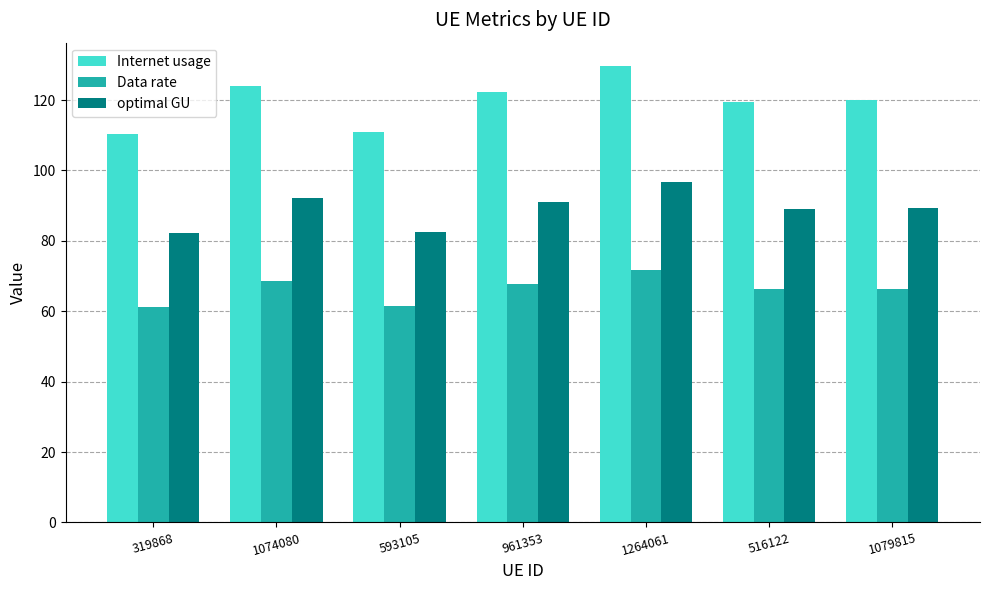

The value of Internet usage at 516122 is 156.6. True or false?

False